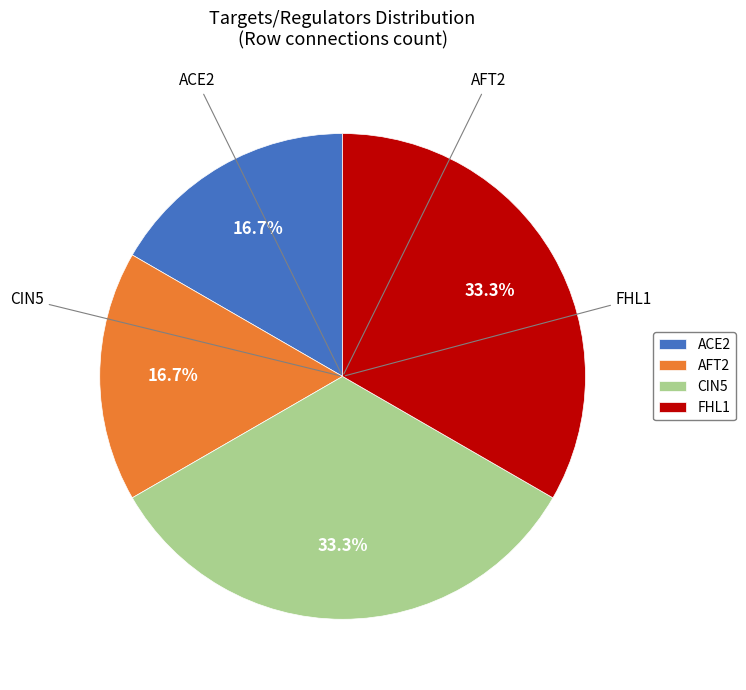

To the nearest percent, what is the difference between the ACE2 and FHL1 slice percentages?

17%